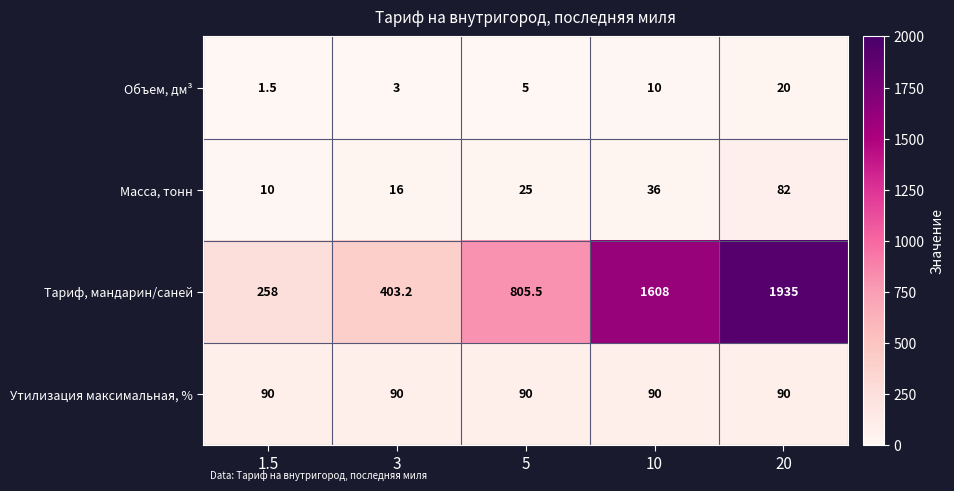

List the series in order of their peak value, highest first.

Тариф, мандарин/саней, Утилизация максимальная, %, Масса, тонн, Объем, дм³